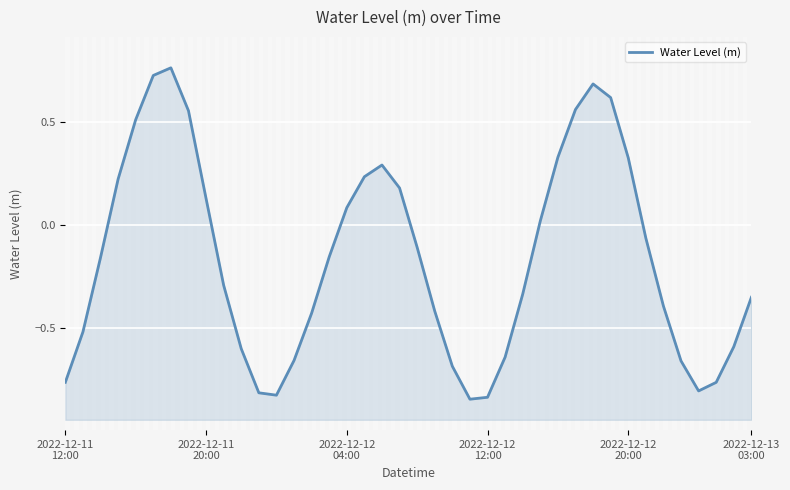

Where is the first local minimum?

12